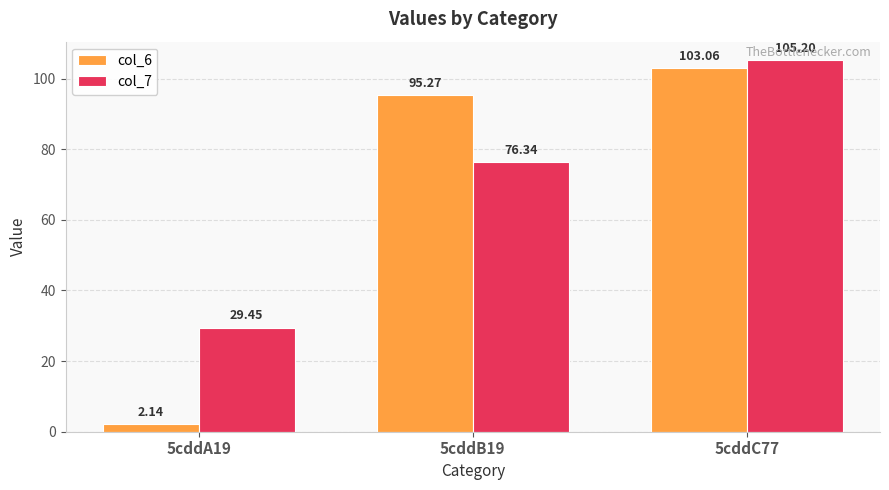

What is the spread (max minus min) of values at 5cddA19?

27.3